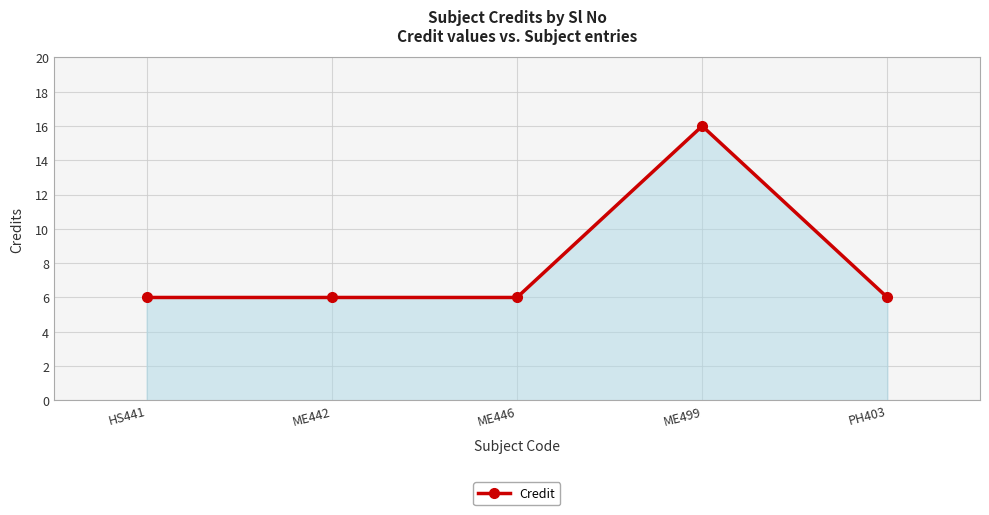

How many lines are shown in the chart?

1